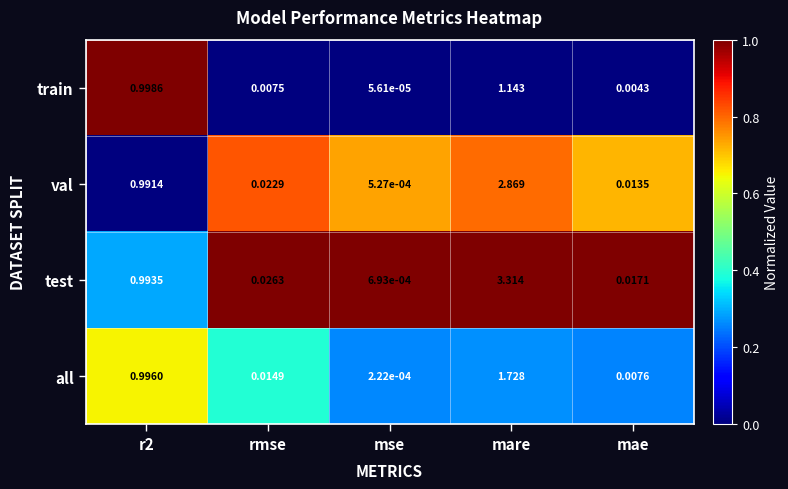

At which label does all reach its minimum?

mse